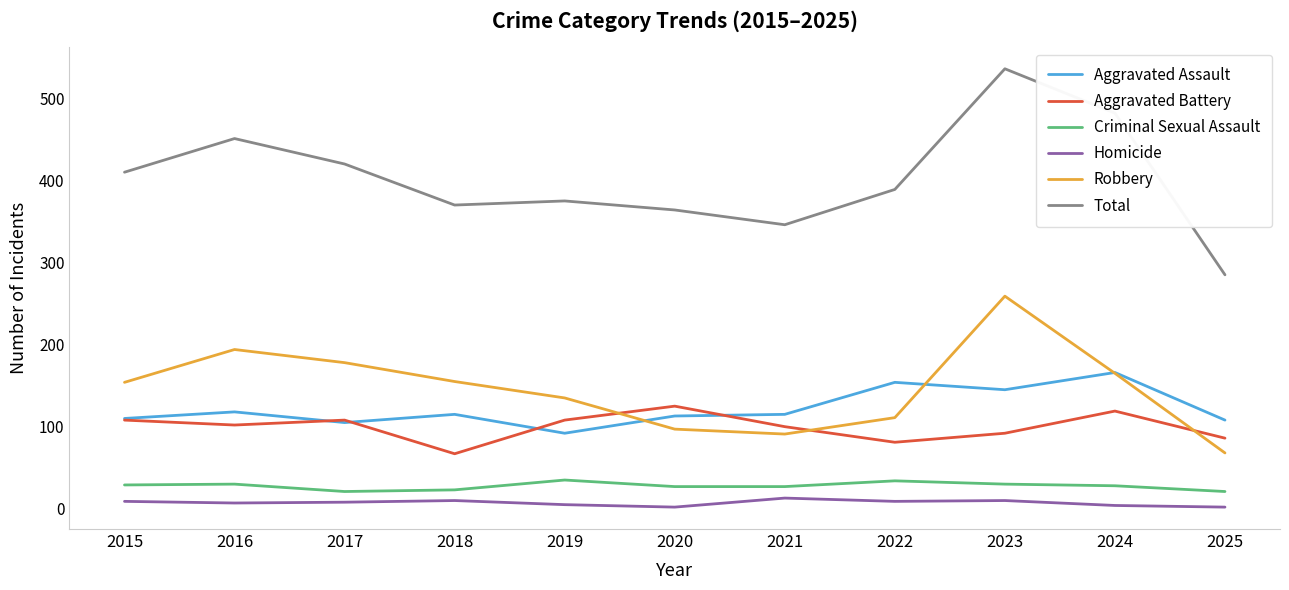

Between 2018 and 2019, which series saw the biggest shift?

Aggravated Battery